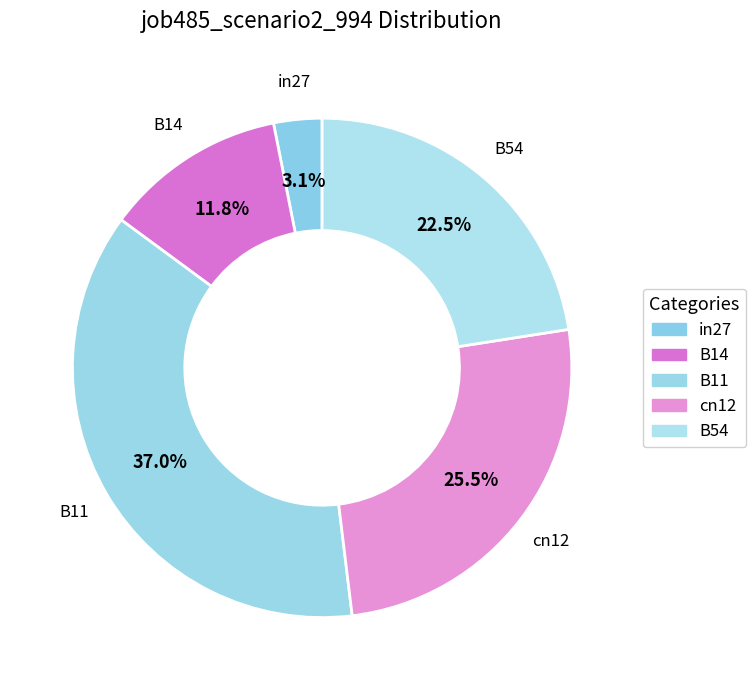

What is the total percentage of in27 and B14?

14.9%